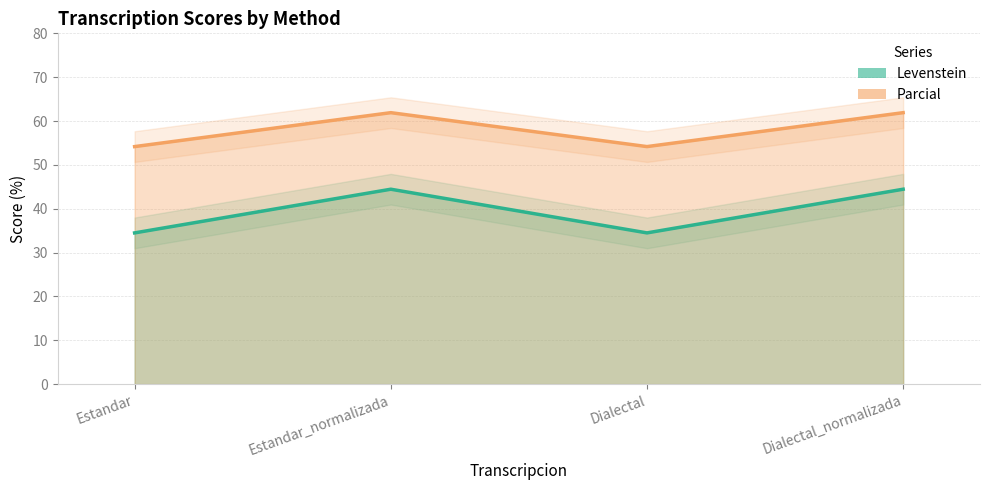

True or false: Levenstein and Parcial intersect in this chart.

False